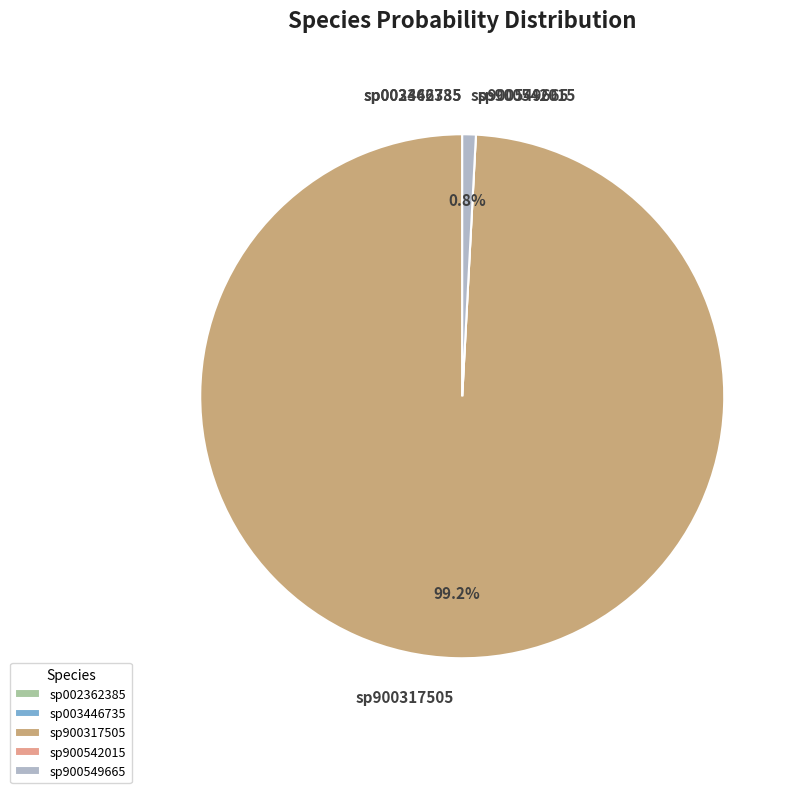

What percentage is NOT represented by sp900549665?

99.2%